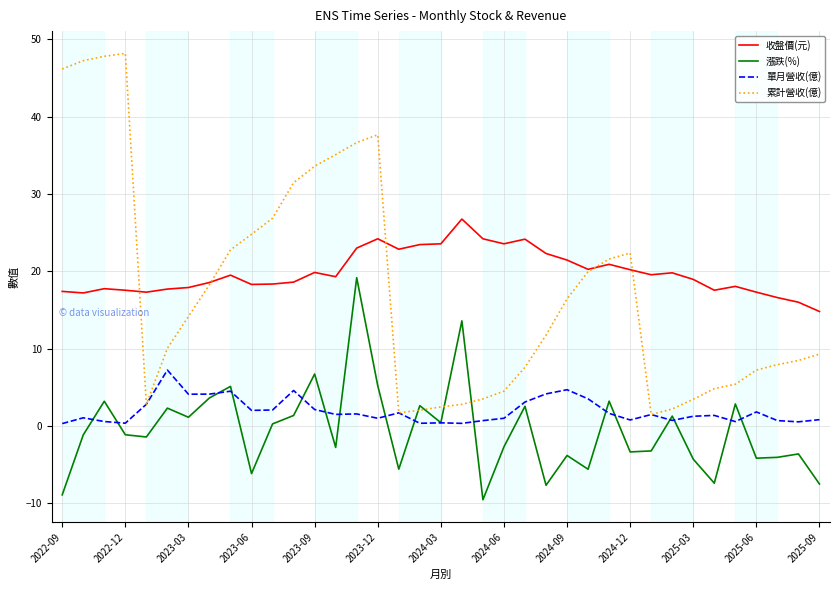

True or false: 收盤價(元) and 單月營收(億) intersect in this chart.

False